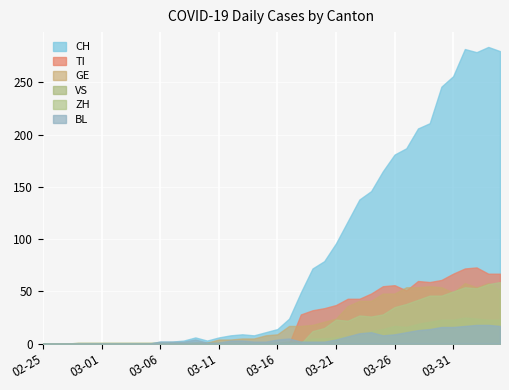

What position from the left is 2020-03-02?

7